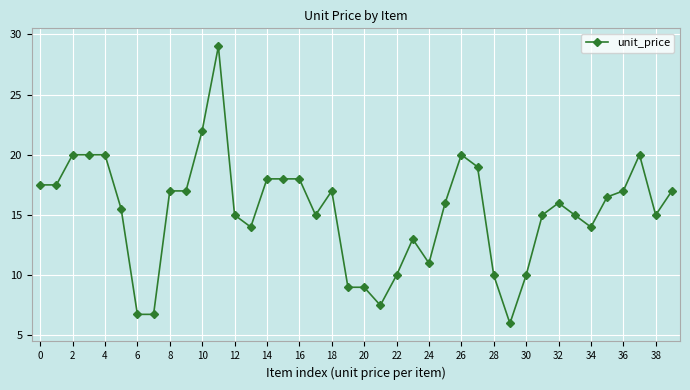

What is the value of the 21st point from the left?

9.0